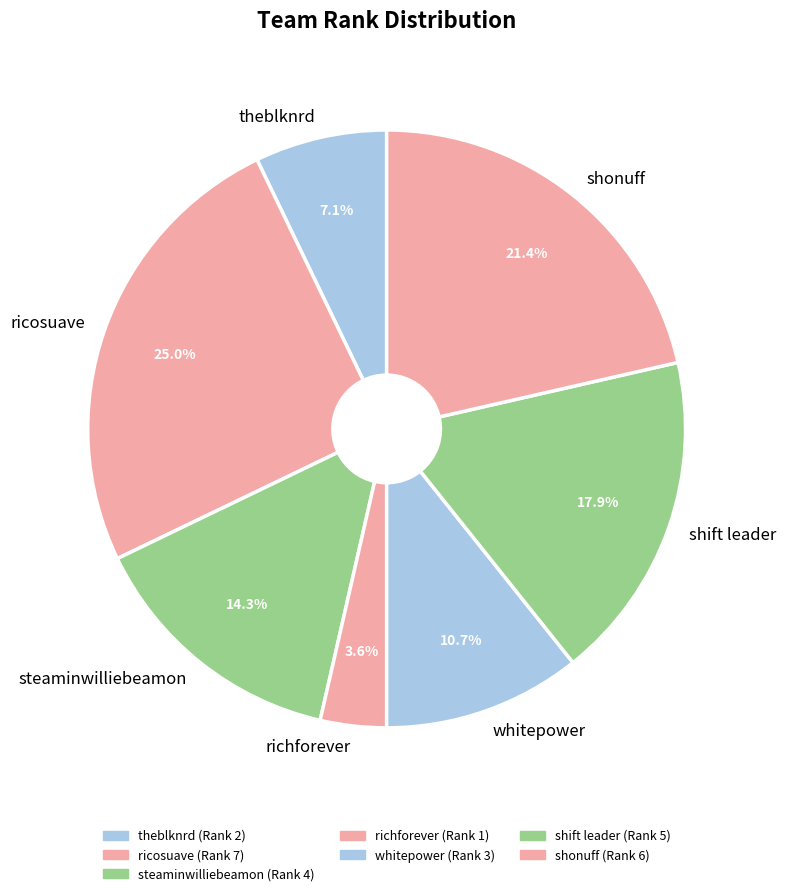

Between whitepower and ricosuave, which is larger?

ricosuave